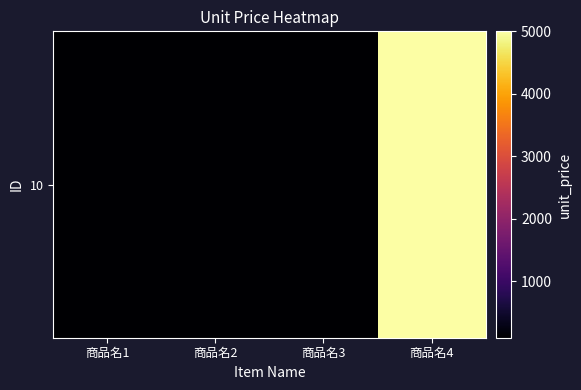

What is the greatest value displayed?

5000.0